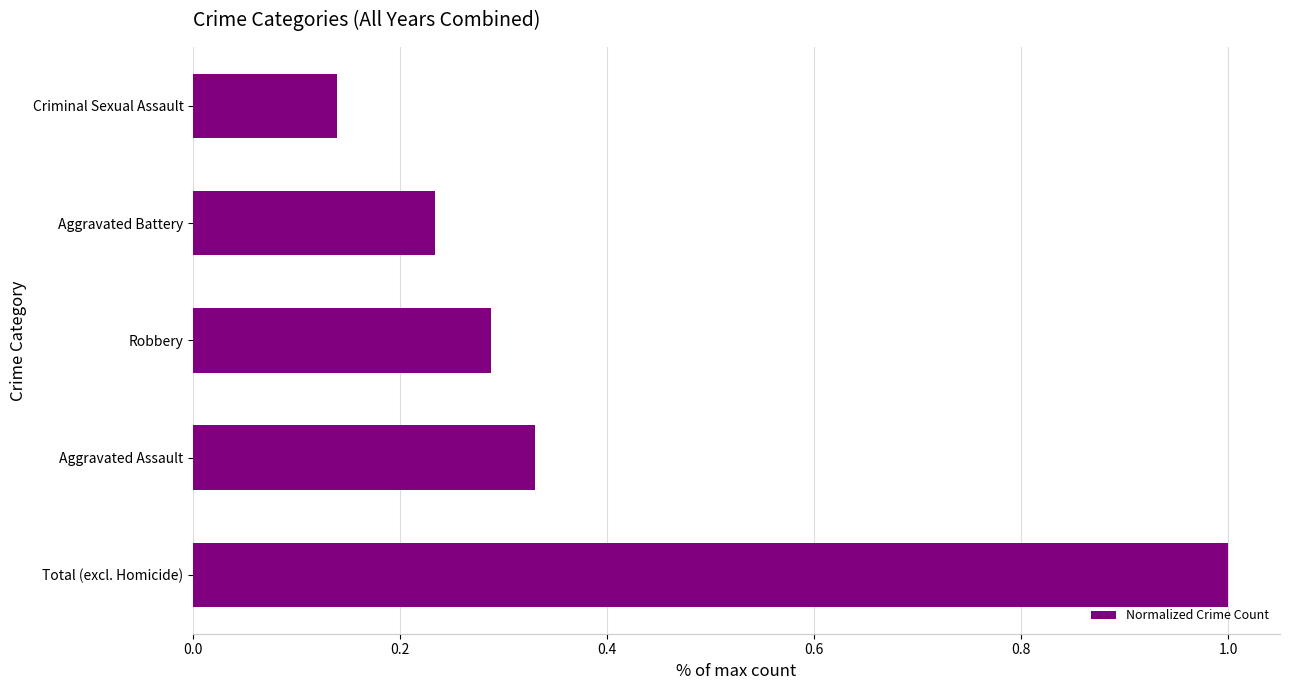

What is the sum of the values at Aggravated Assault and Criminal Sexual Assault?

0.5